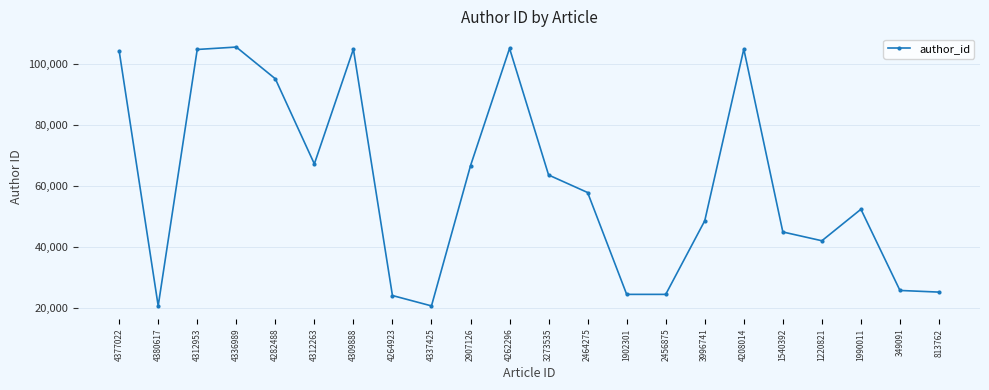

What is the change in value from 4380617 to 2456875?

+3778